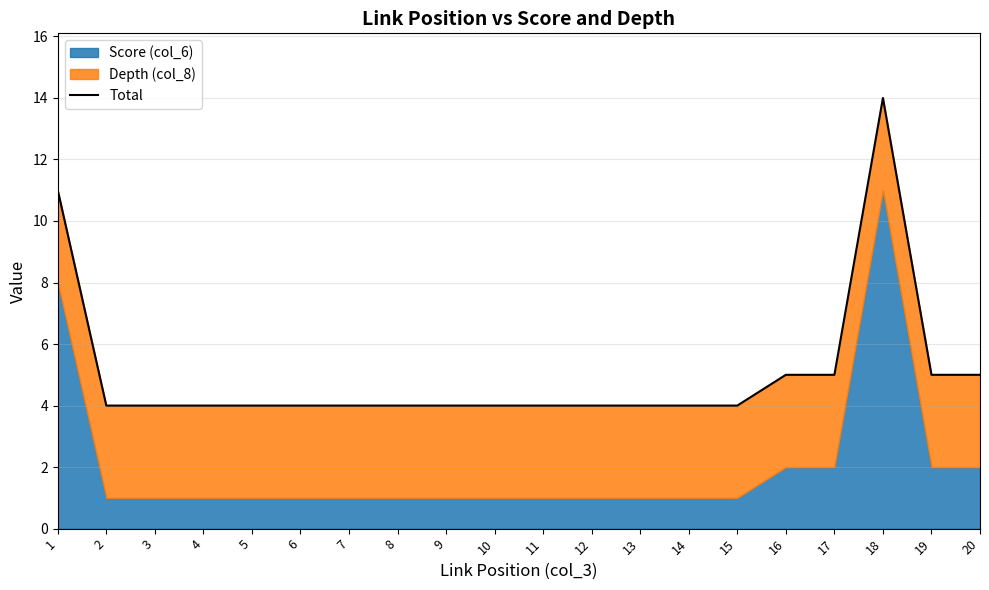

What is the difference between the maximum and minimum values?

10